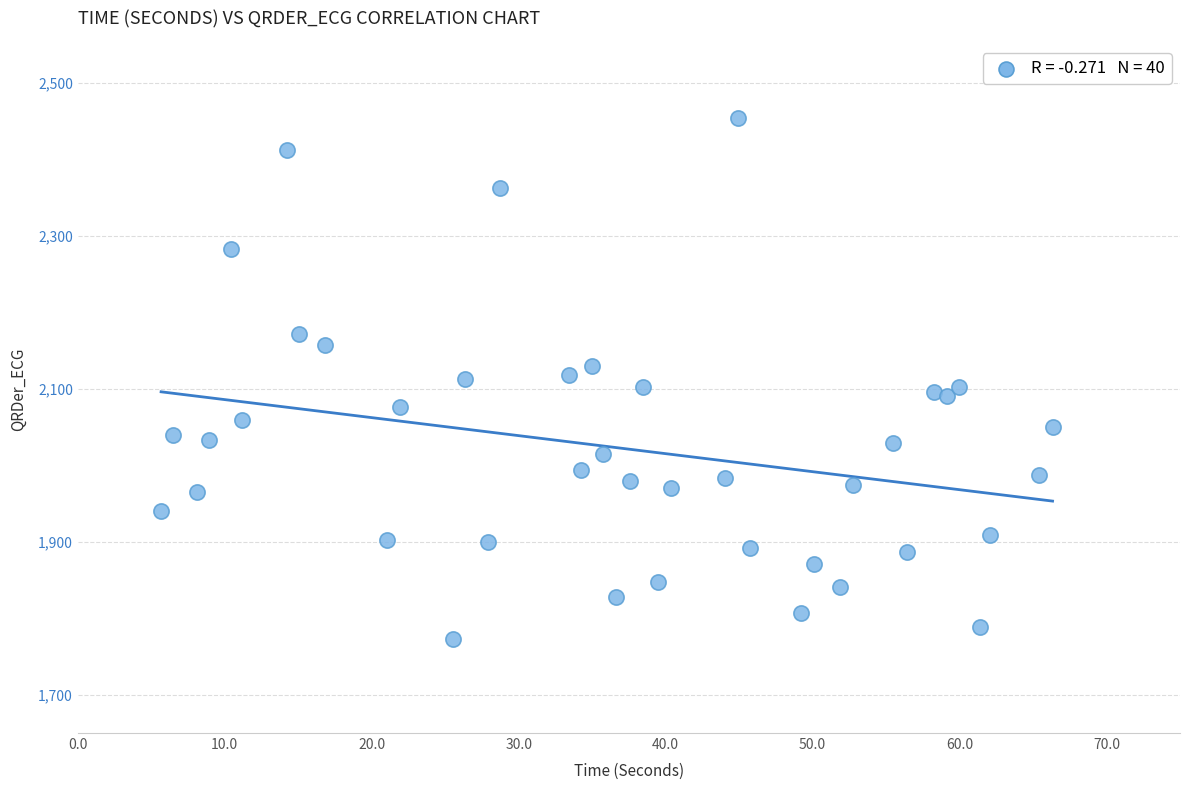

What is the range of Y values (max minus min)?

680.9